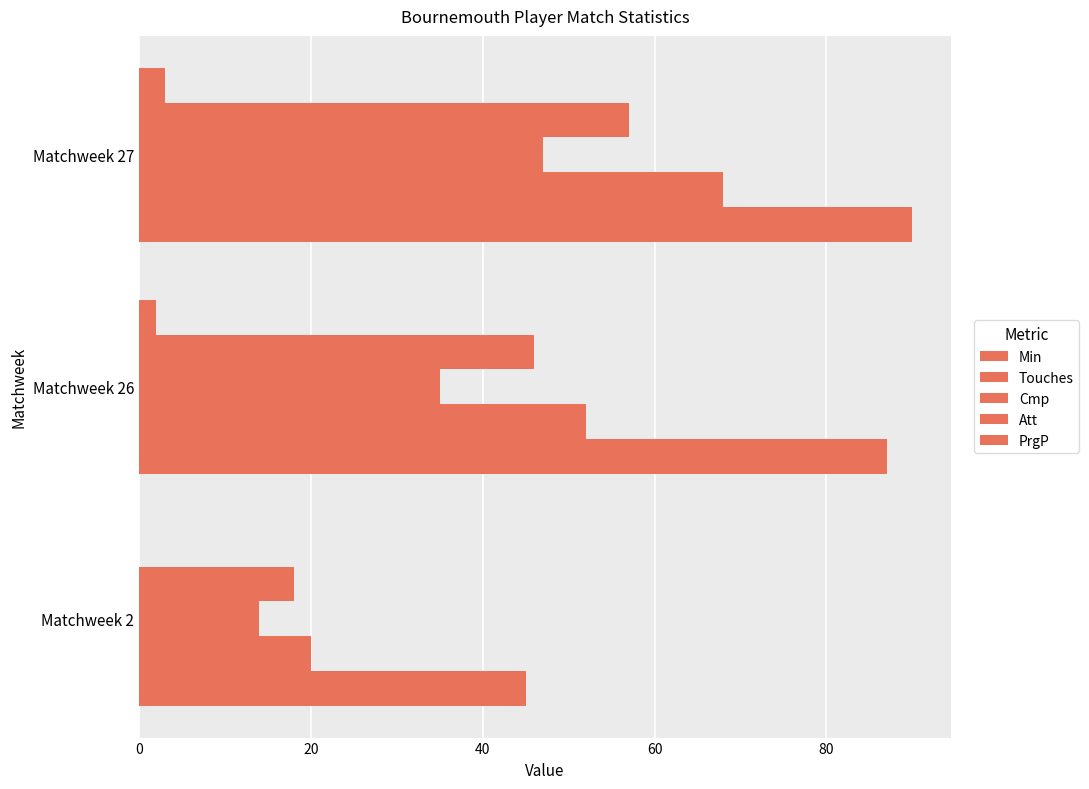

What is the average value of the Att series?

40